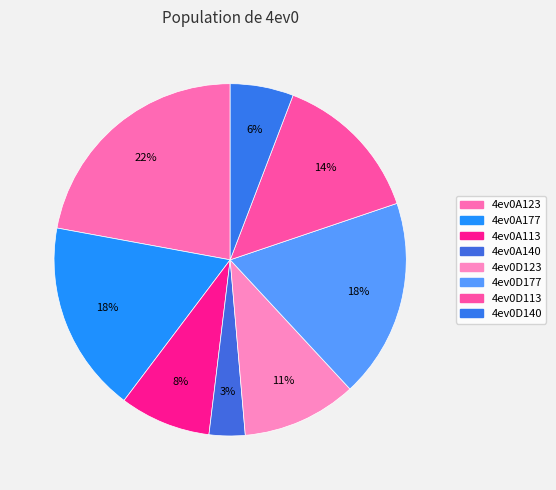

What is the ratio of the value at 4ev0A140 to the value at 4ev0D177?

0.2